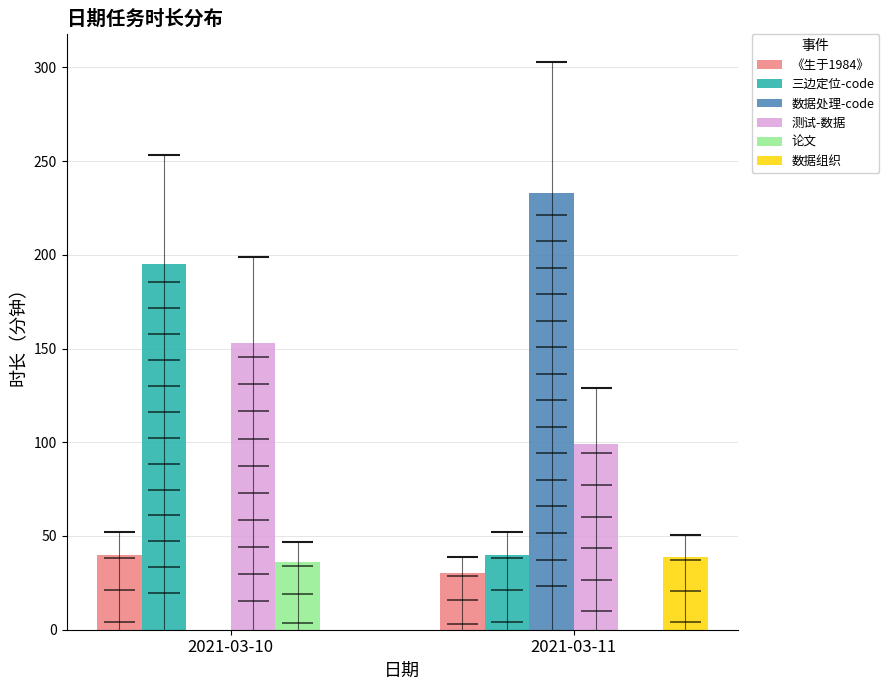

Count the number of data series in this chart.

6